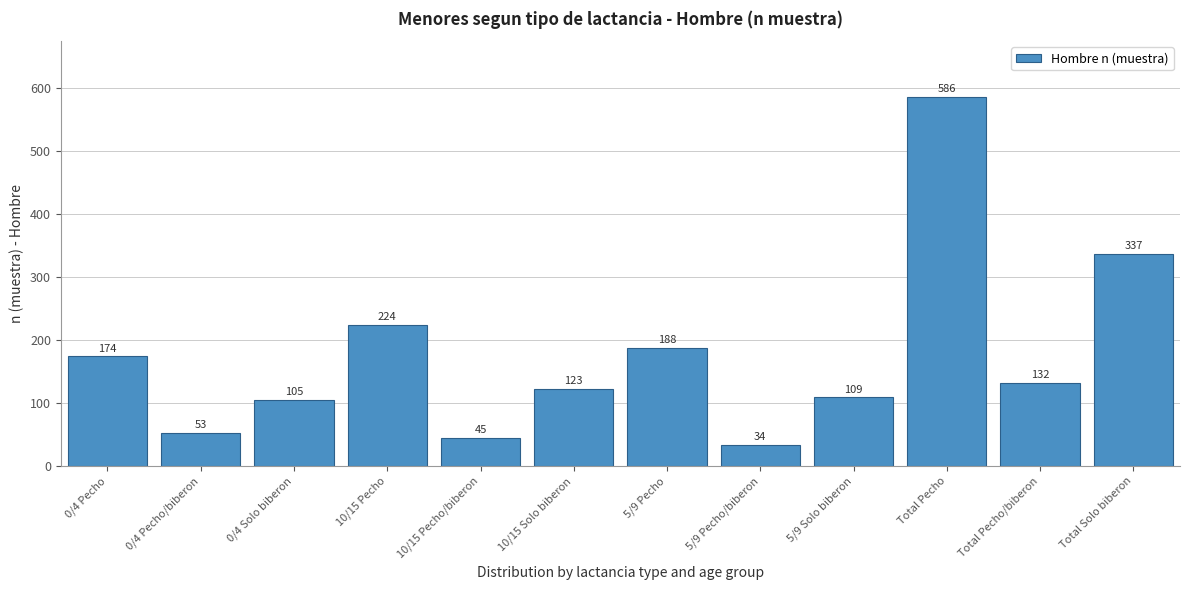

Reading left to right, list all the values displayed in this chart.

174	53	105	224	45	123	188	34	109	586	132	337